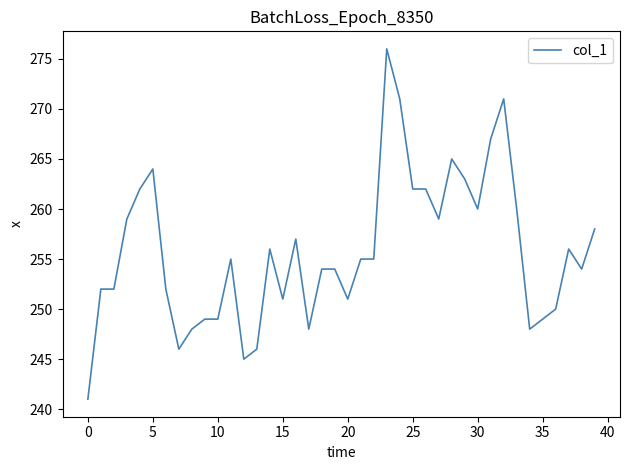

True or false: the data has more than 1 interior local peaks.

True